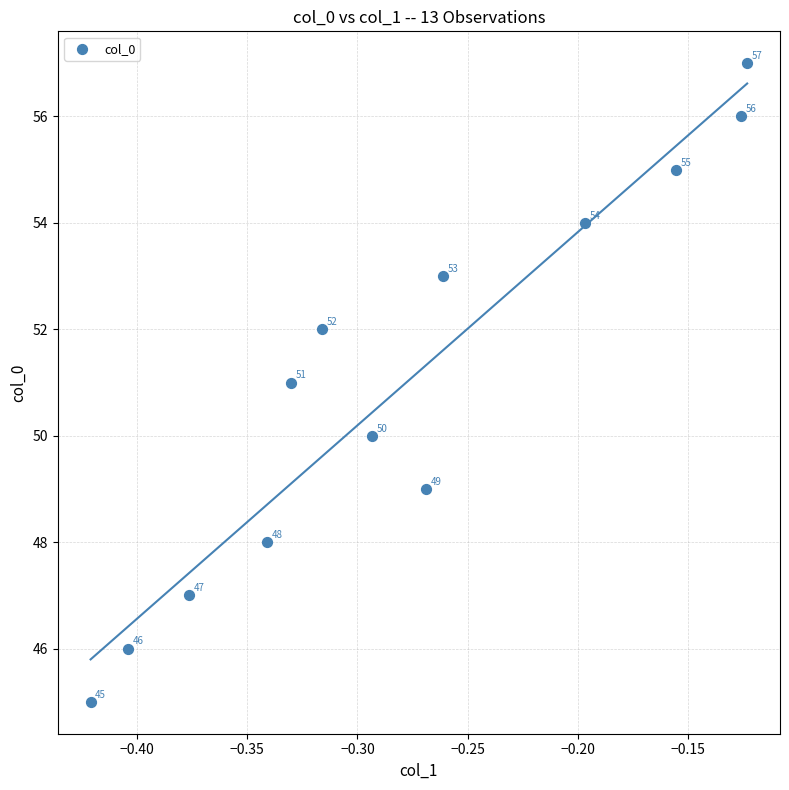

What is the range of Y values (max minus min)?

12